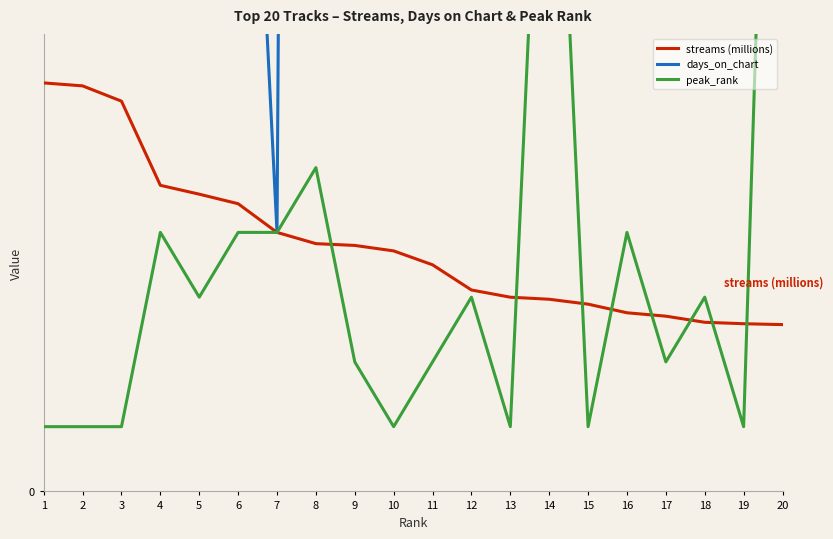

What is the value of the streams (millions) point at the 17th from the left?

2.7